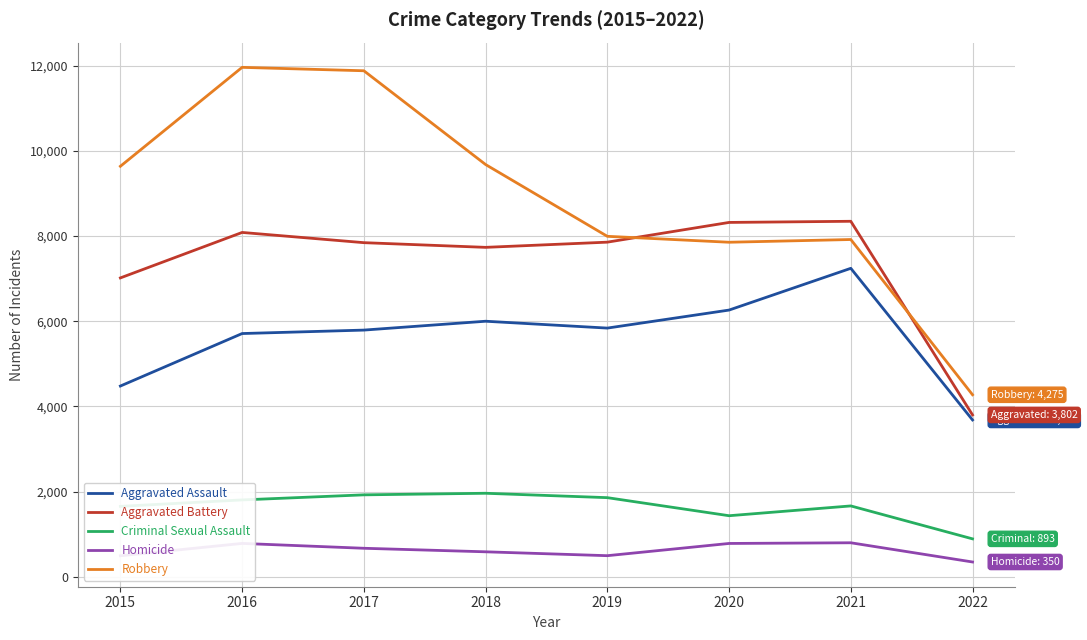

How many distinct data groups are displayed?

5